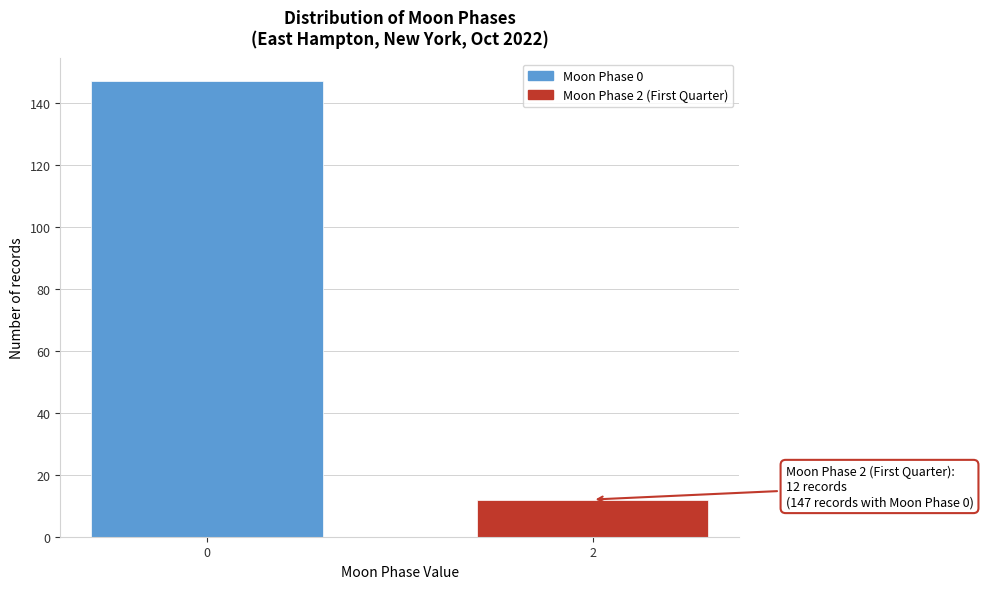

Reading right to left, list all the values displayed in this chart.

12	147